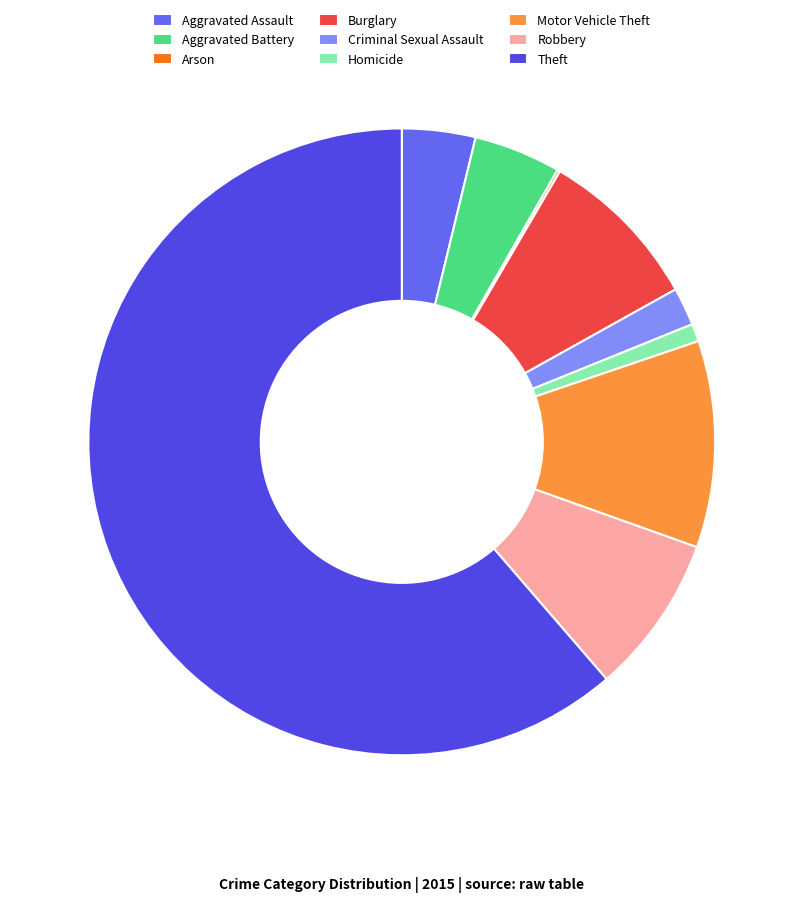

Which slice is the largest?

Theft